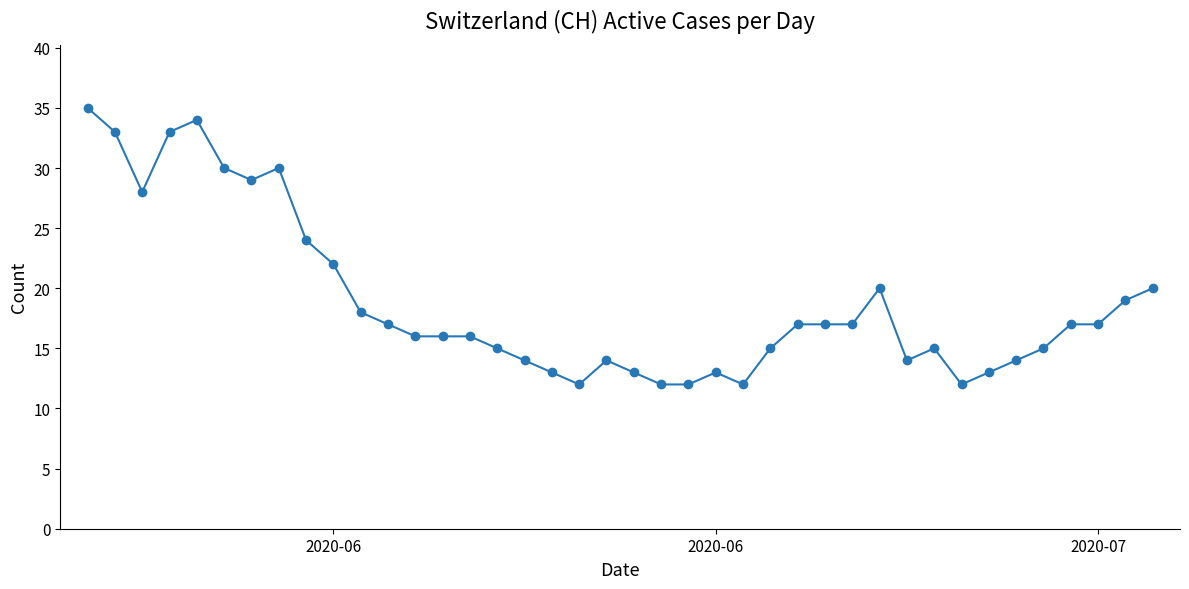

What is the smallest value displayed?

12